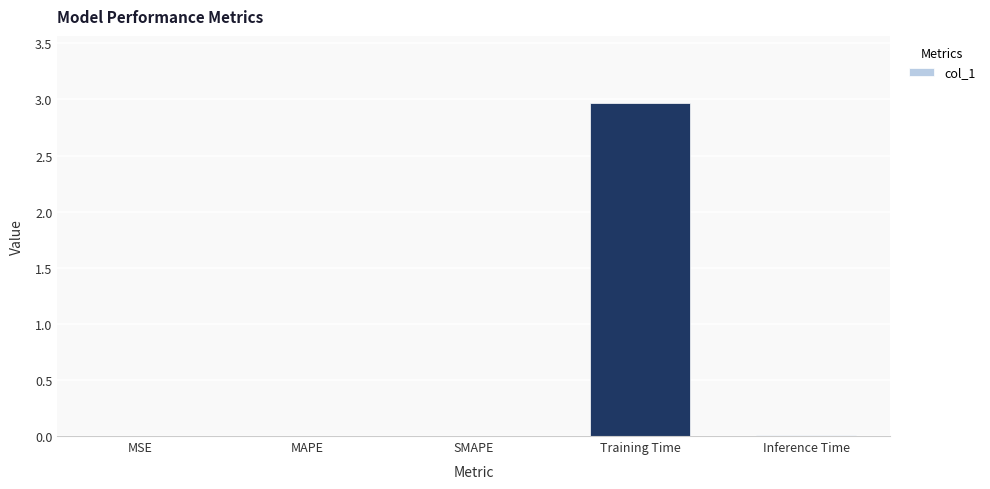

Which label corresponds to the largest value in the chart?

Training Time